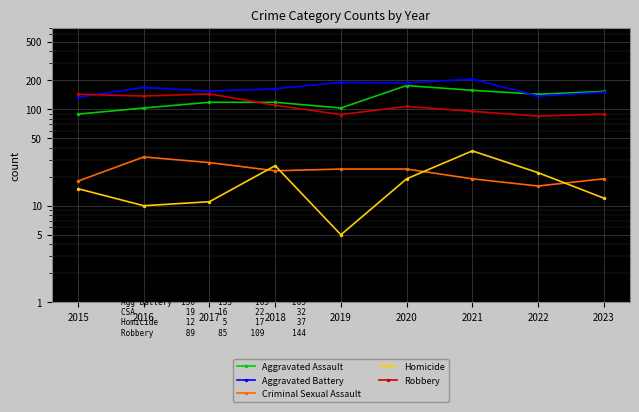

True or false: Aggravated Assault has more than 2 points higher than both neighbors.

False